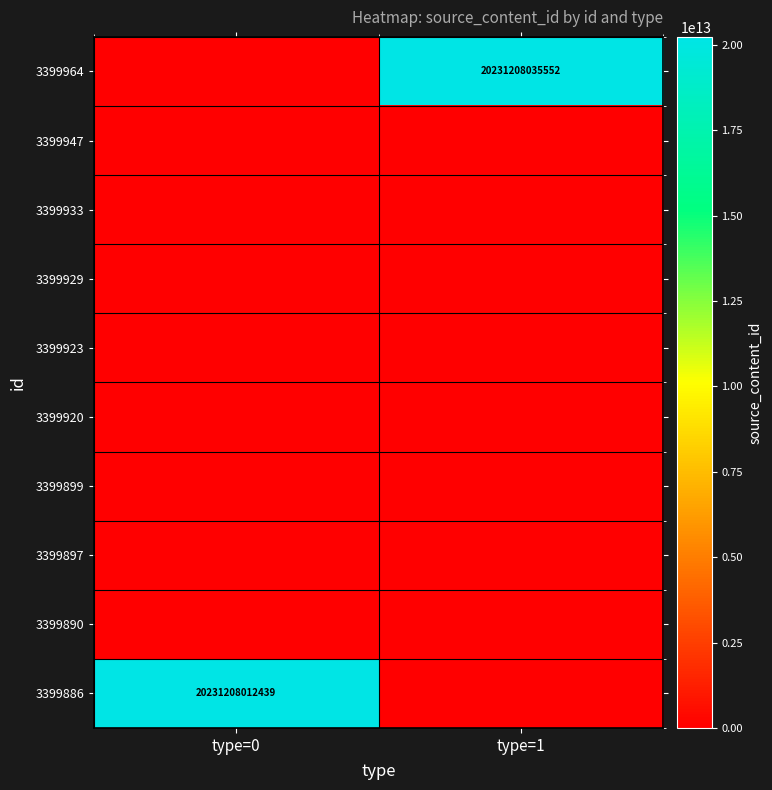

How many 3399964 values are between 0 and 20231208035552?

2